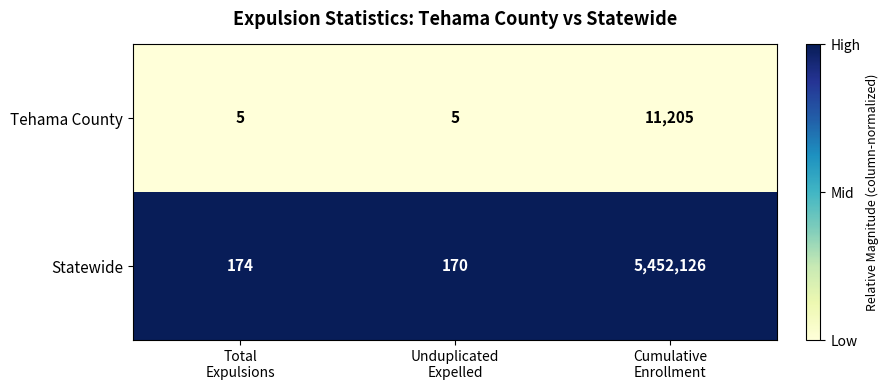

How many series are shown in this chart?

2